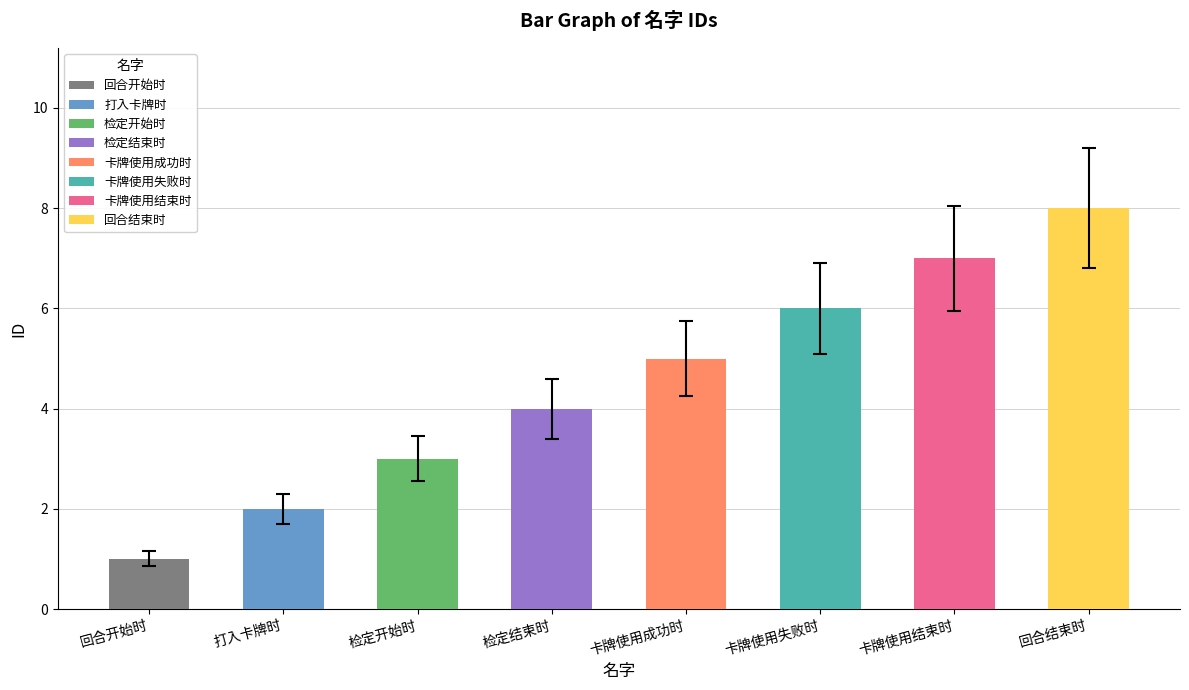

What is the sum of all values?

36